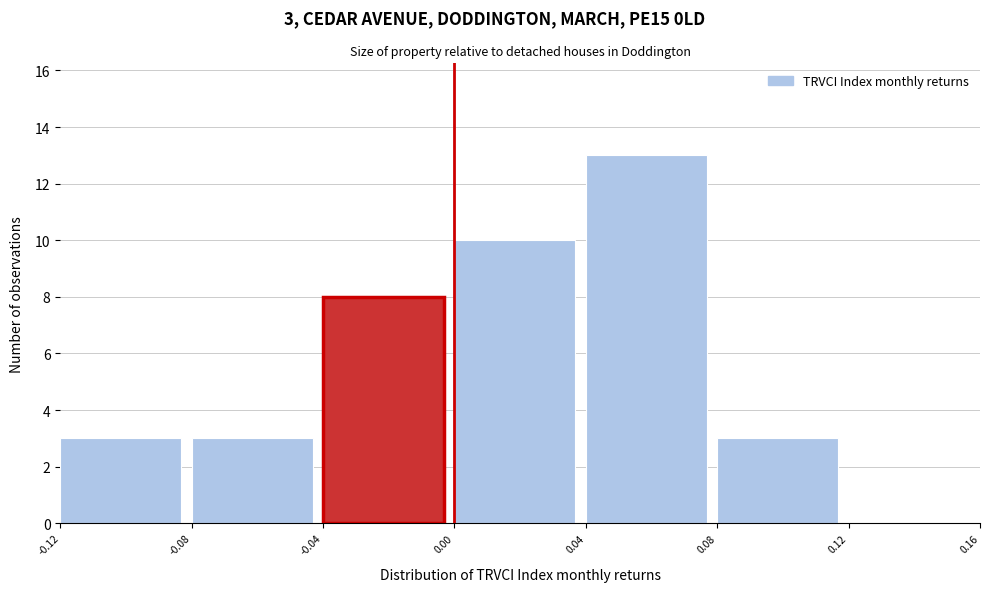

Over which range of the x-axis is the bar tallest?

0.04 to 0.08